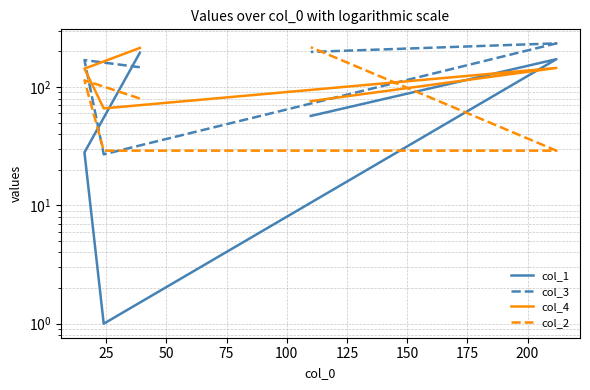

What is the smallest value displayed?

1